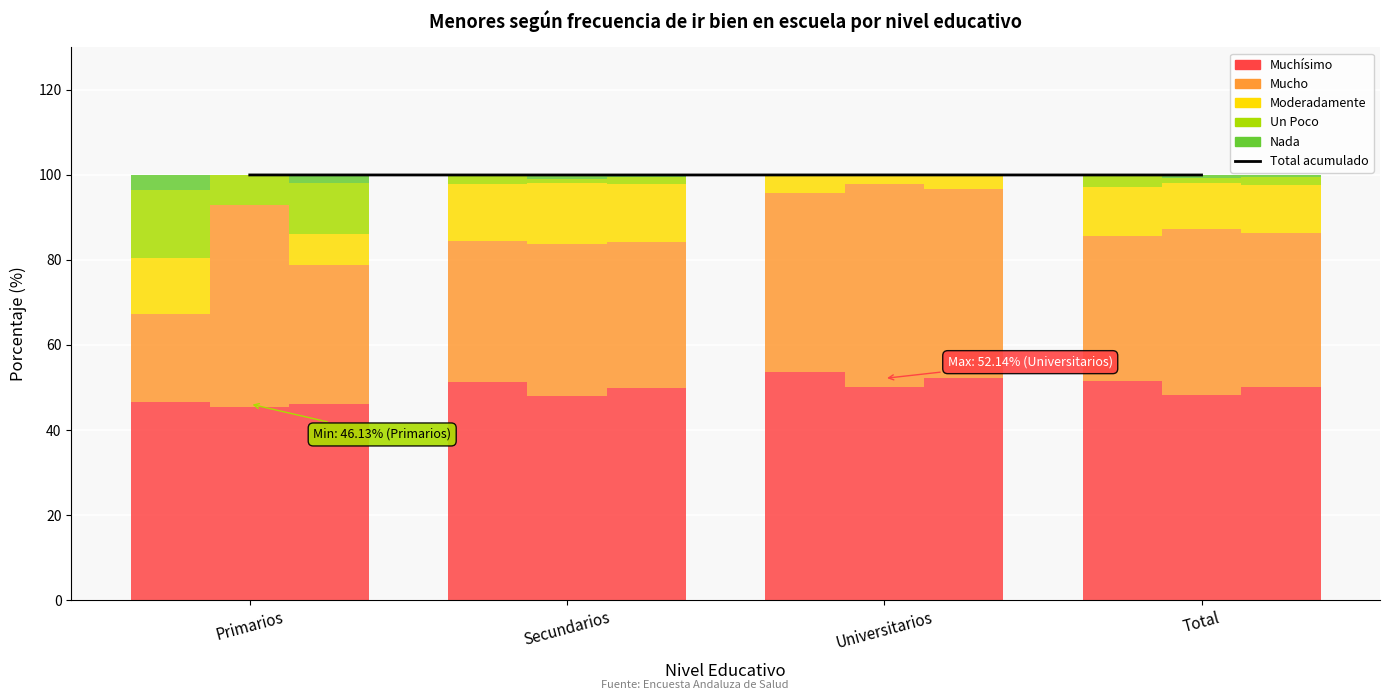

Is it true that Muchísimo (Hombre) equals 10.3 at Primarios?

False